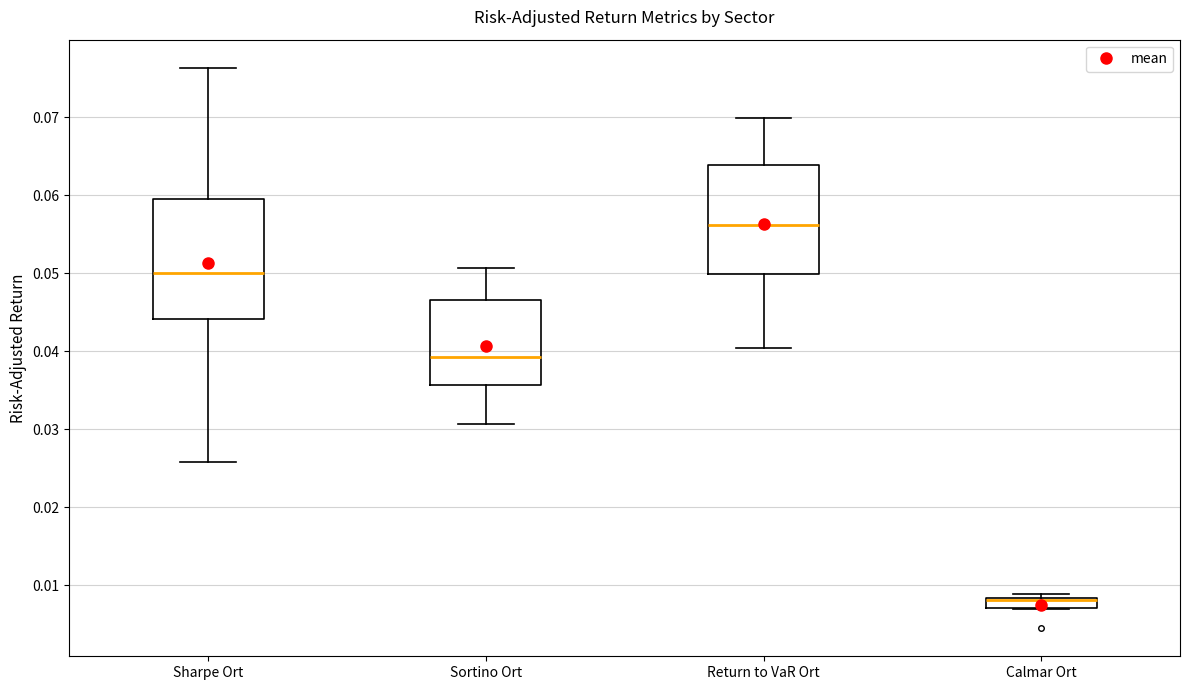

Where is the lower edge of the box for Calmar Ort on the y-axis? The values are not printed on the chart, so give them approximately, as read against the axis.

0.007